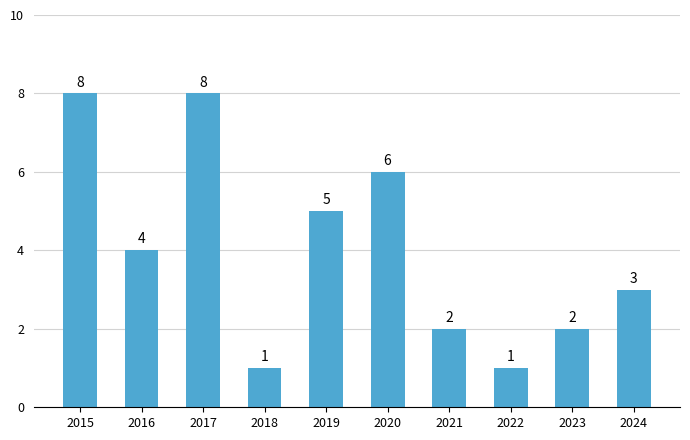

Reading left to right, what are all the values shown in this chart?

8	4	8	1	5	6	2	1	2	3